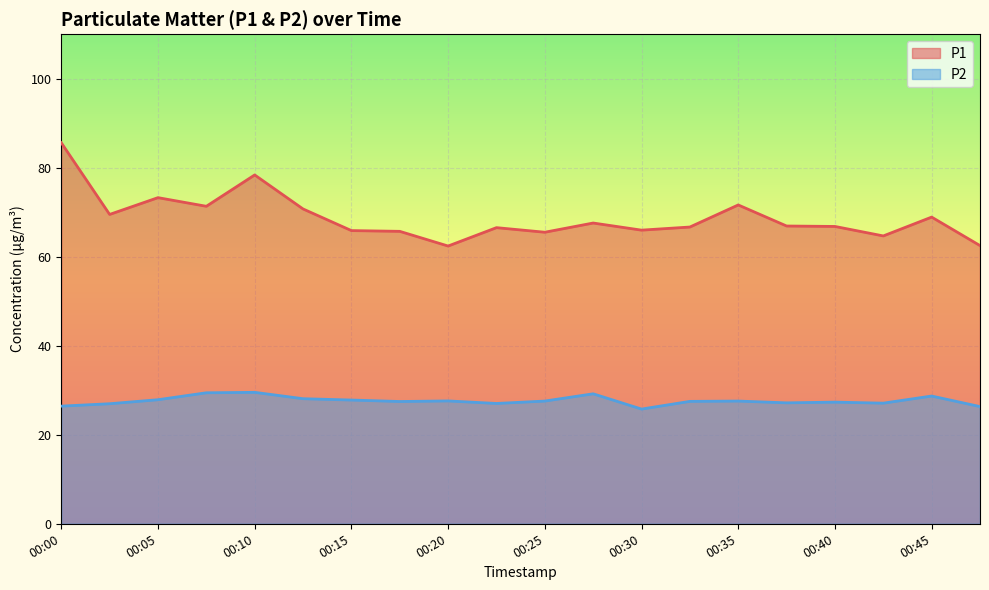

Reading right to left, transcribe all the data shown in this chart.

P1: 62.5	68.9	64.7	66.8	66.9	71.6	66.7	66.0	67.6	65.5	66.5	62.4	65.7	65.9	70.7	78.4	71.3	73.3	69.5	85.6
P2: 26.3	28.7	27.1	27.3	27.2	27.6	27.5	25.8	29.2	27.6	27.0	27.6	27.5	27.8	28.1	29.5	29.4	27.9	27.0	26.4